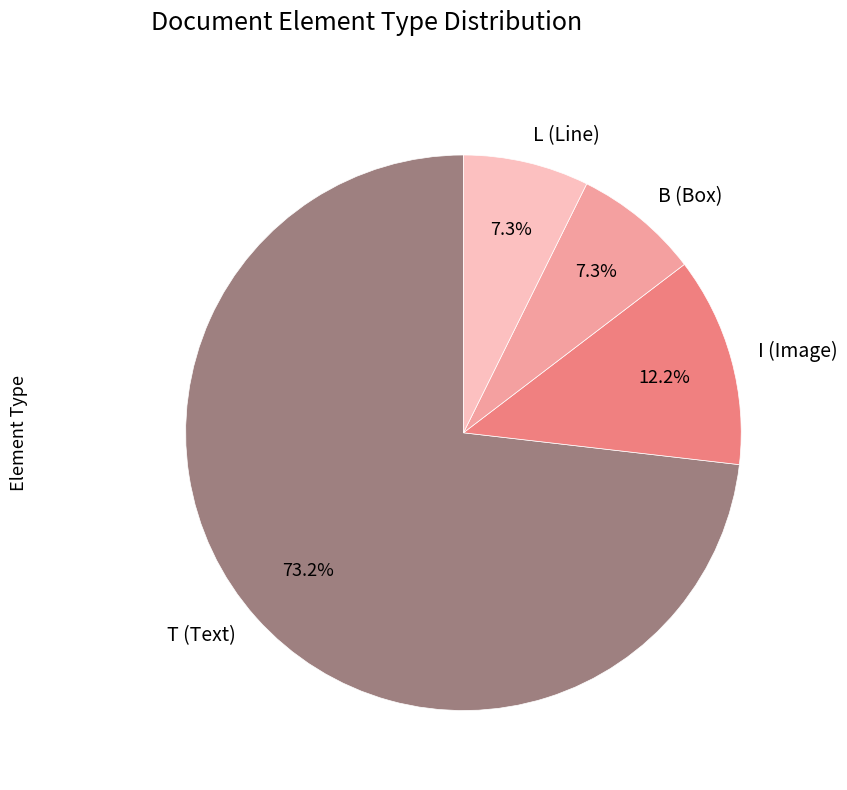

Between B (Box) and I (Image), which is larger?

I (Image)